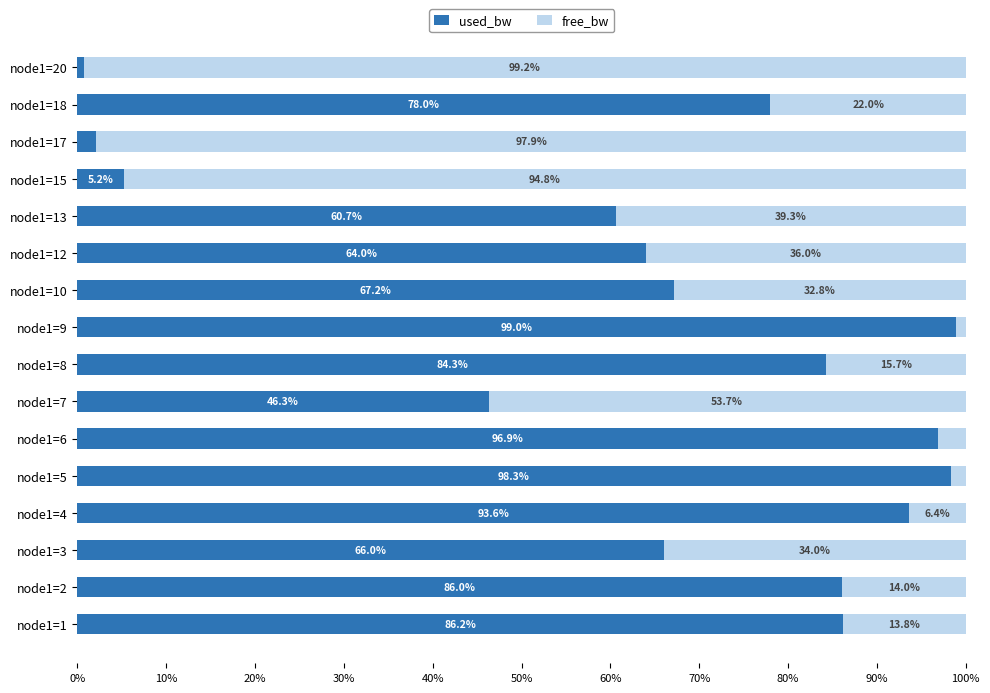

What is the sum of the used_bw values at node1=12 and node1=20?

64.8